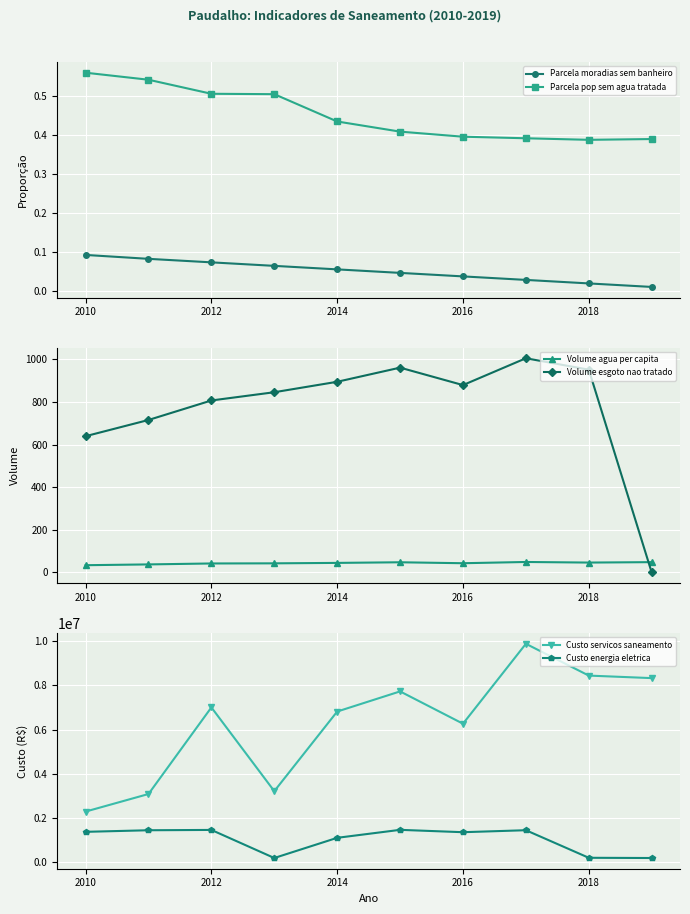

At which label does Parcela pop sem agua tratada reach its peak?

2010